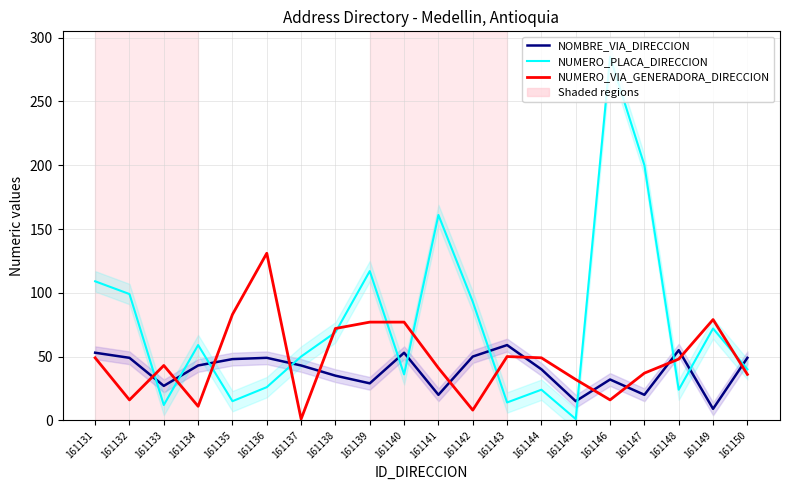

In NUMERO_PLACA_DIRECCION, how many points are lower than both neighbors (excluding endpoints)?

6